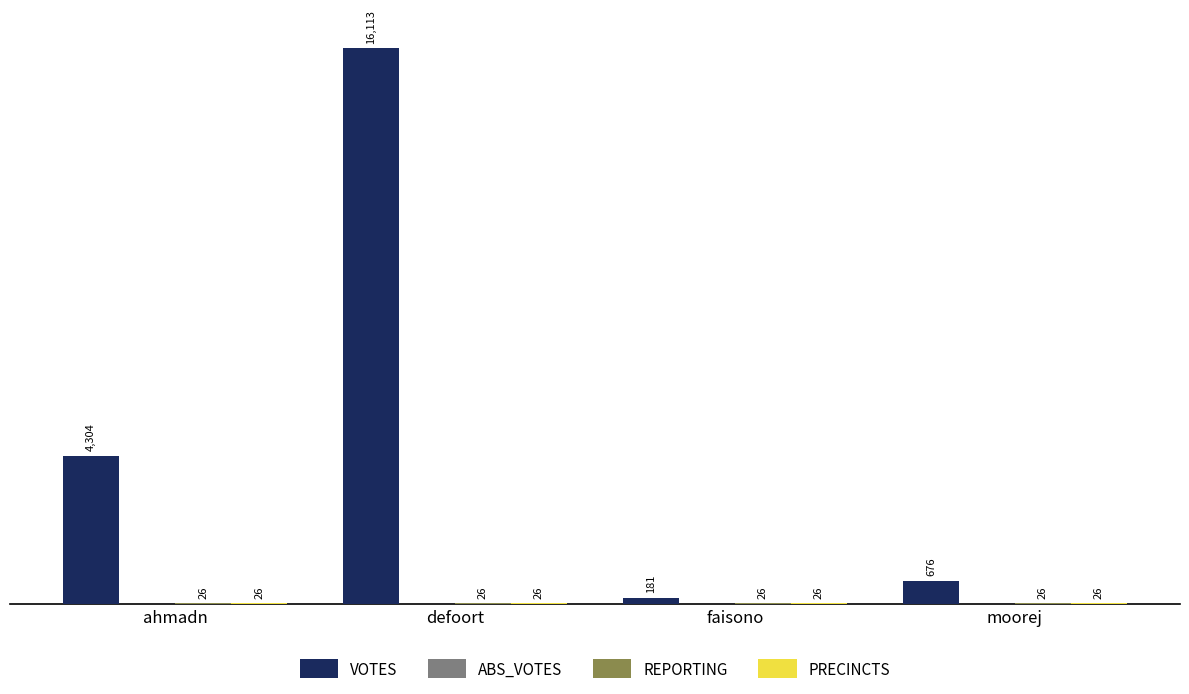

Which series has the largest total across all categories?

VOTES